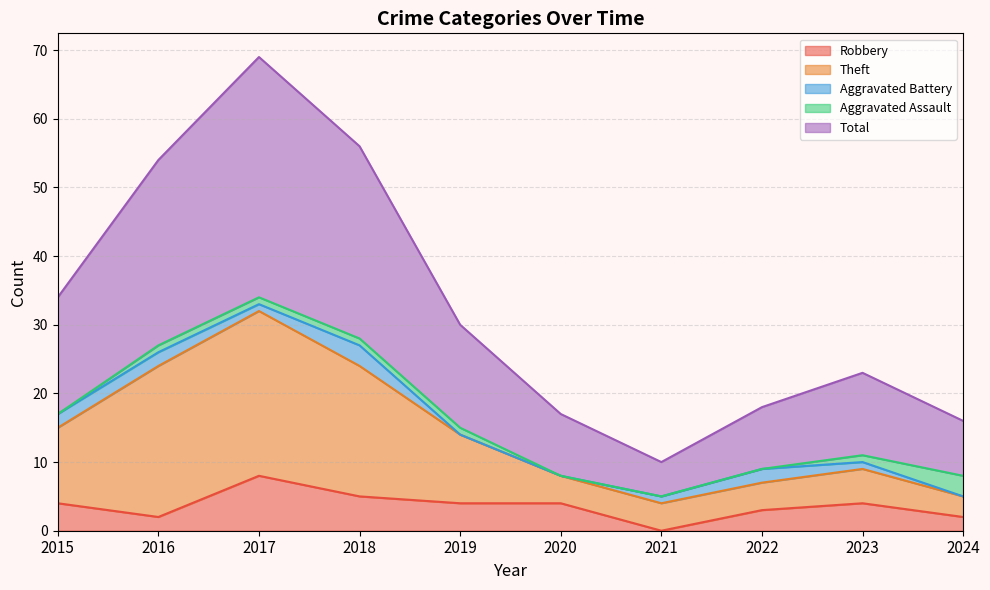

Count the Robbery values in the range 2 to 4.

7